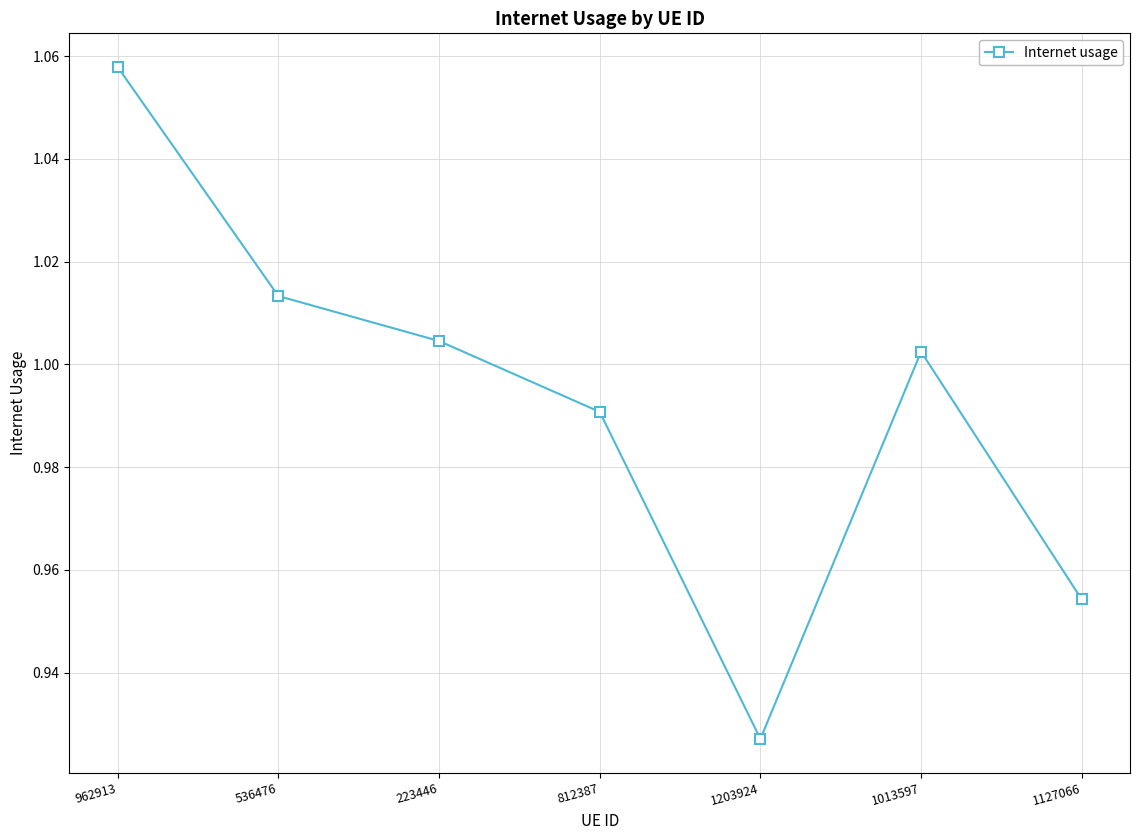

What is the label of the 5th point from the right?

223446